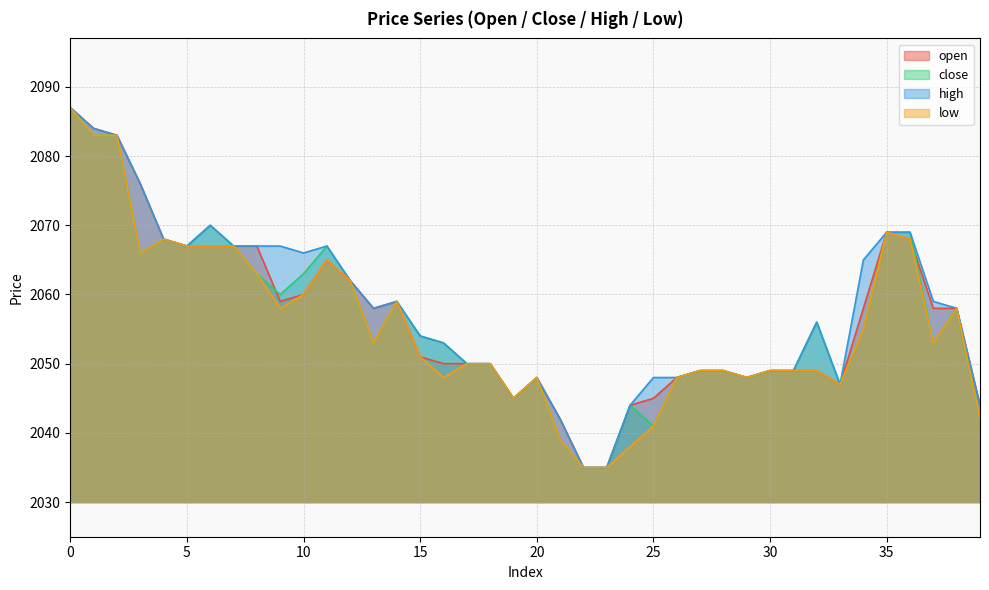

Where is the first local minimum for close?

3